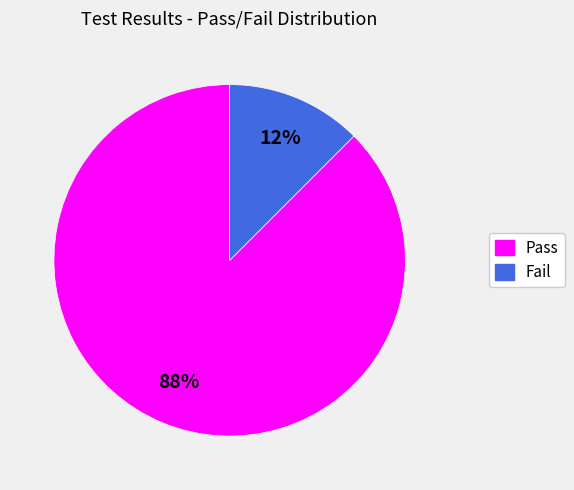

Does Pass represent more than half of the total?

Yes